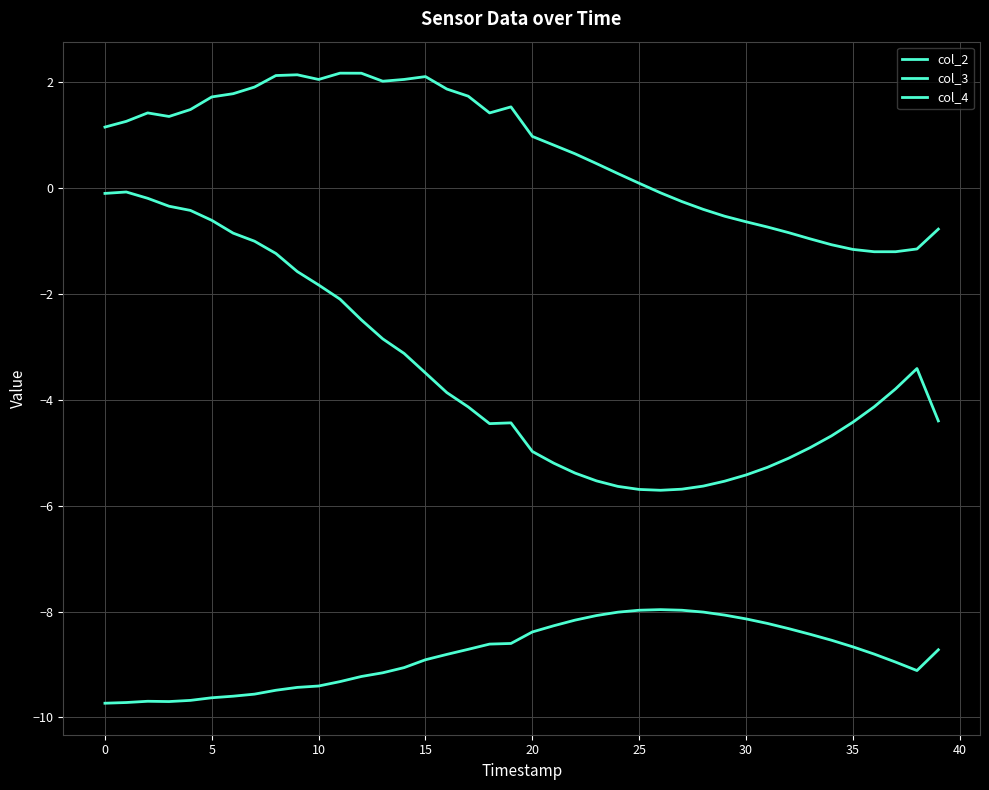

How many lines are shown in the chart?

3